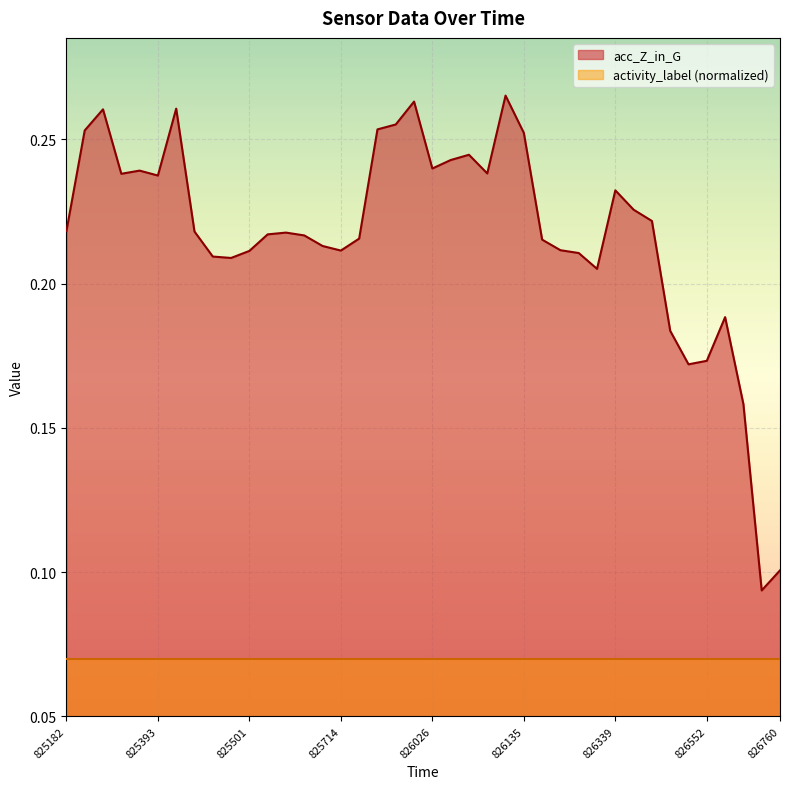

What is the smallest value displayed?

0.1